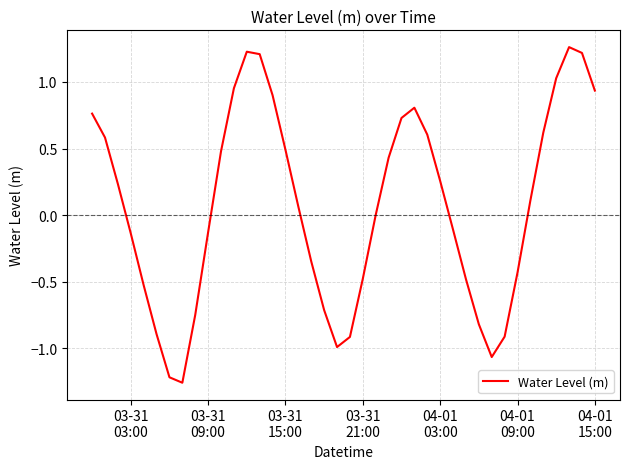

What is the difference between the maximum and minimum values?

2.5